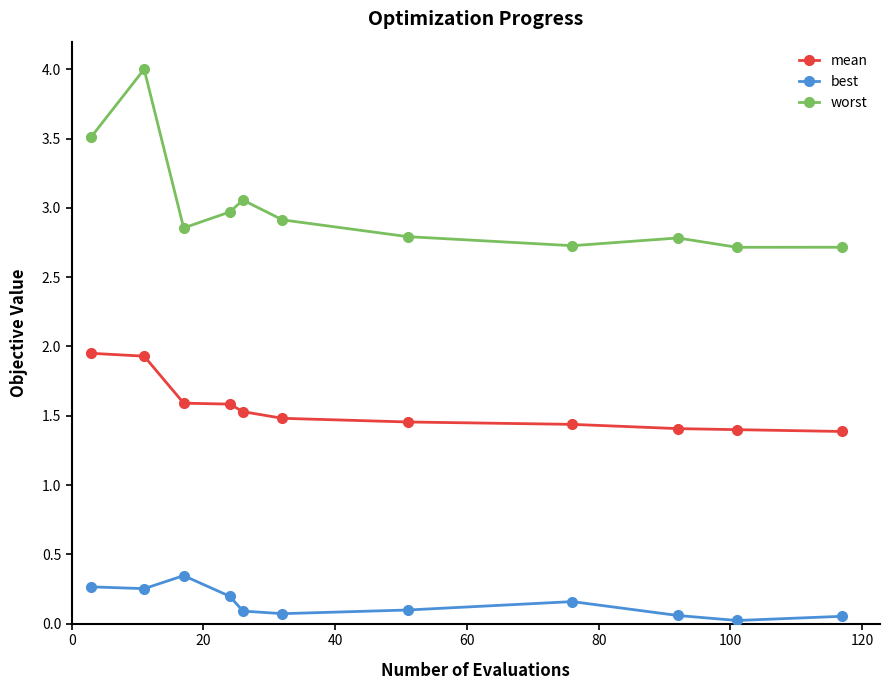

What is the sum of all best values?

1.6